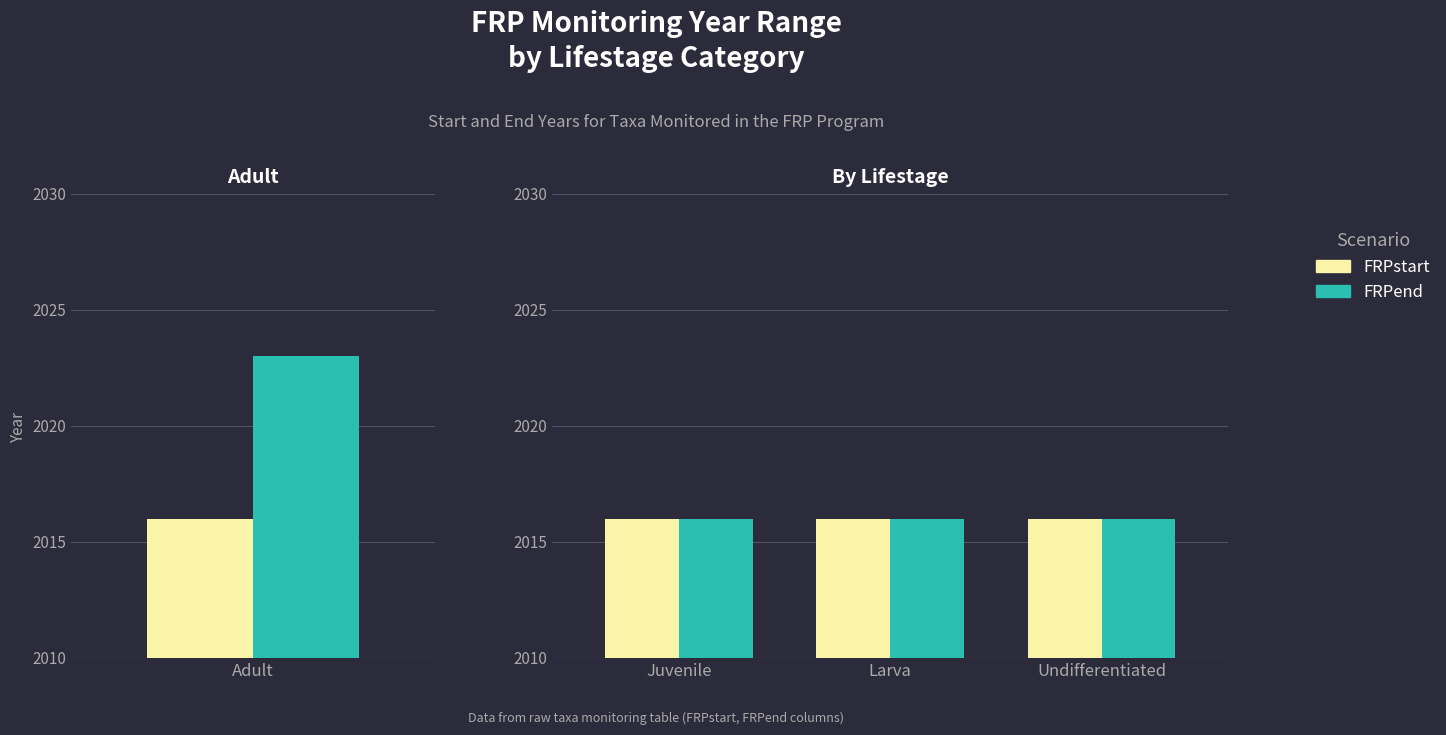

At Juvenile, list the series in order from smallest to largest.

FRPstart, FRPend